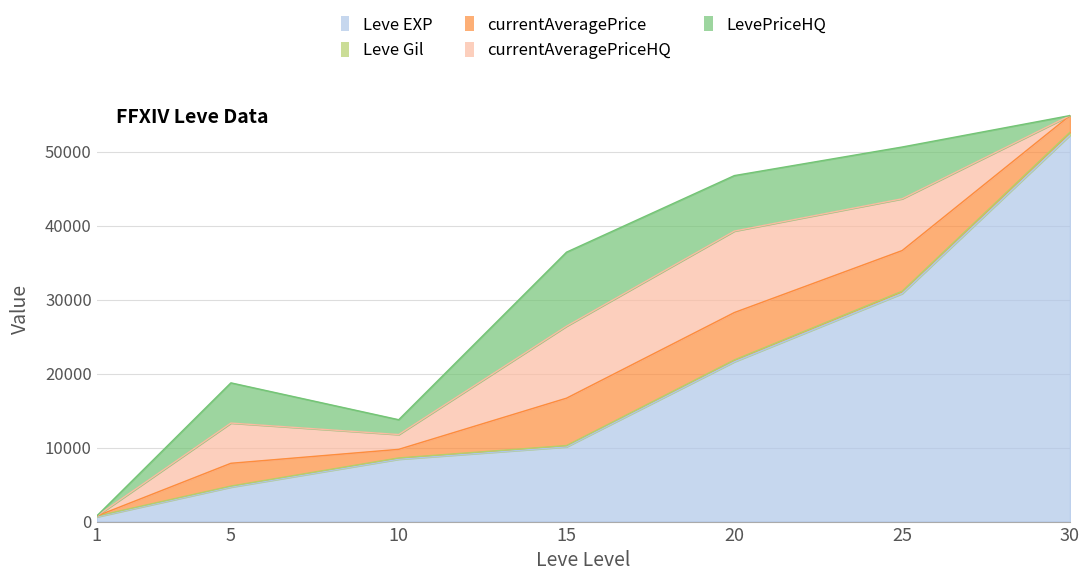

List the series in order of their peak value, lowest first.

Leve Gil, currentAveragePrice, LevePriceHQ, currentAveragePriceHQ, Leve EXP